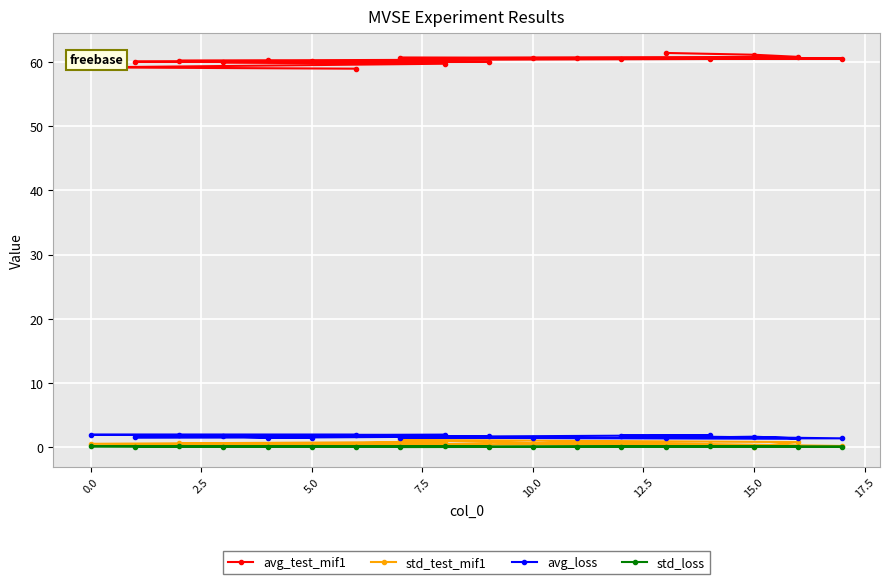

Is it true that avg_test_mif1 equals 83.7 at 5.0?

False